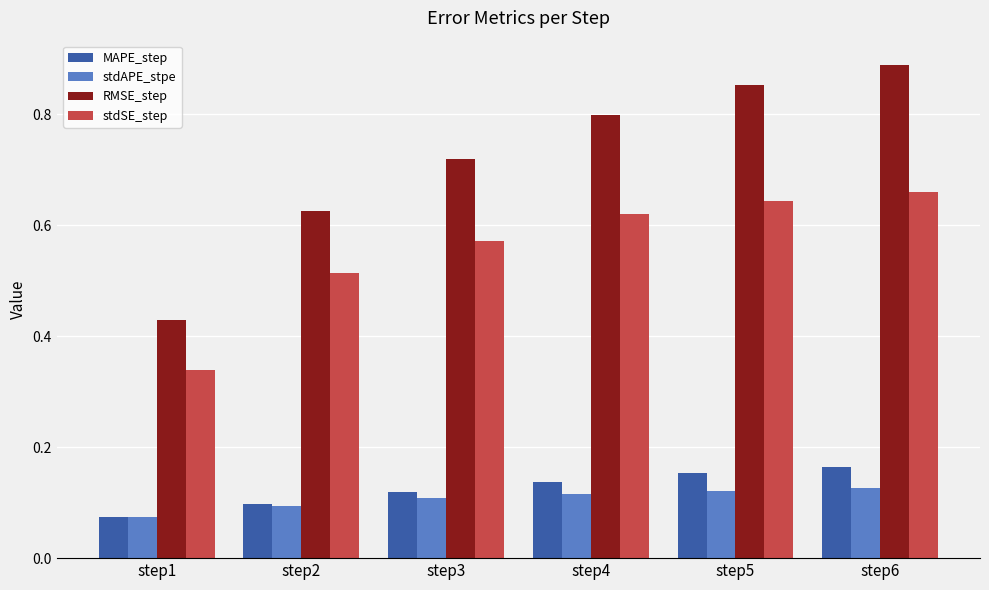

Which series has the largest total across all categories?

RMSE_step